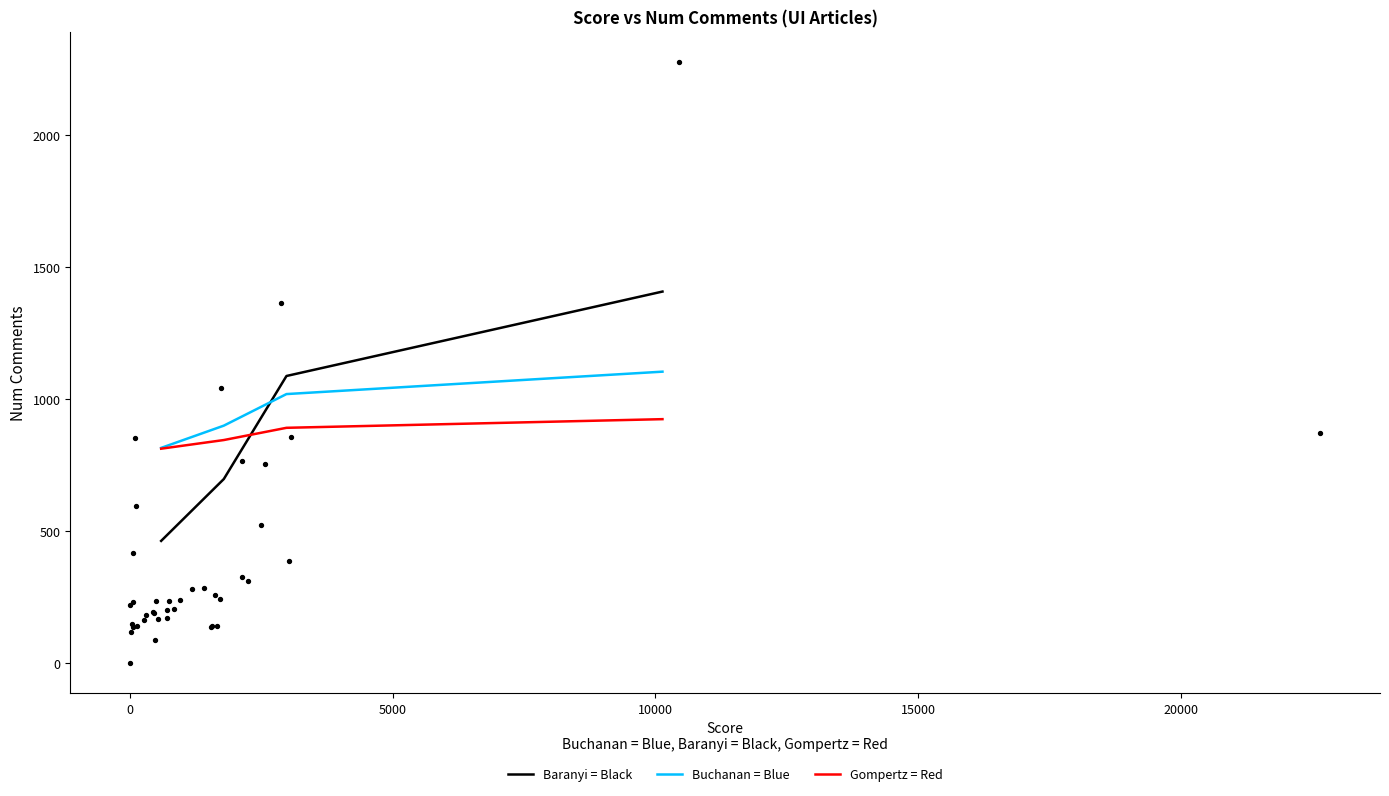

Which series has the largest total across all categories?

Buchanan = Blue